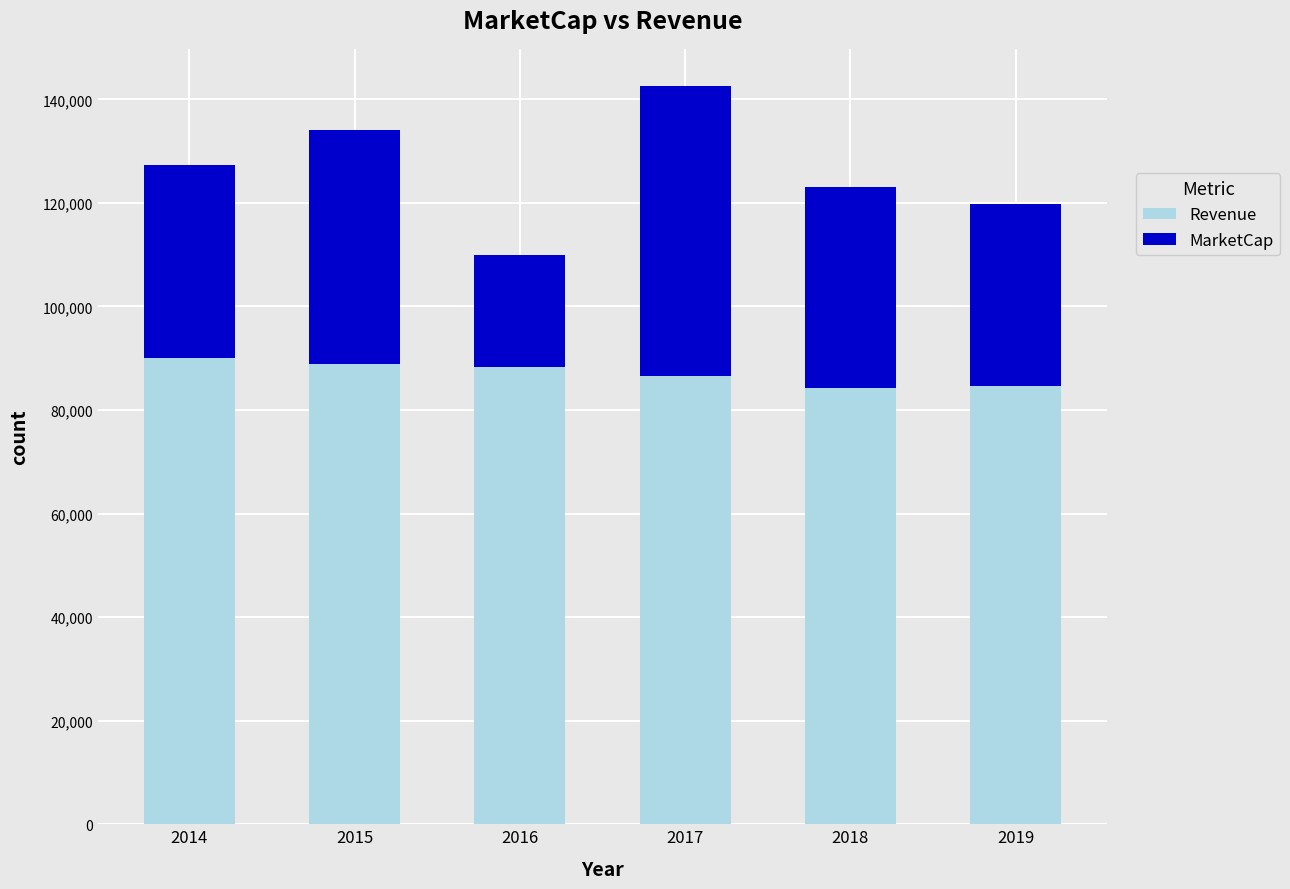

What is the difference between the second highest and second lowest values in the Revenue series?

4395.6